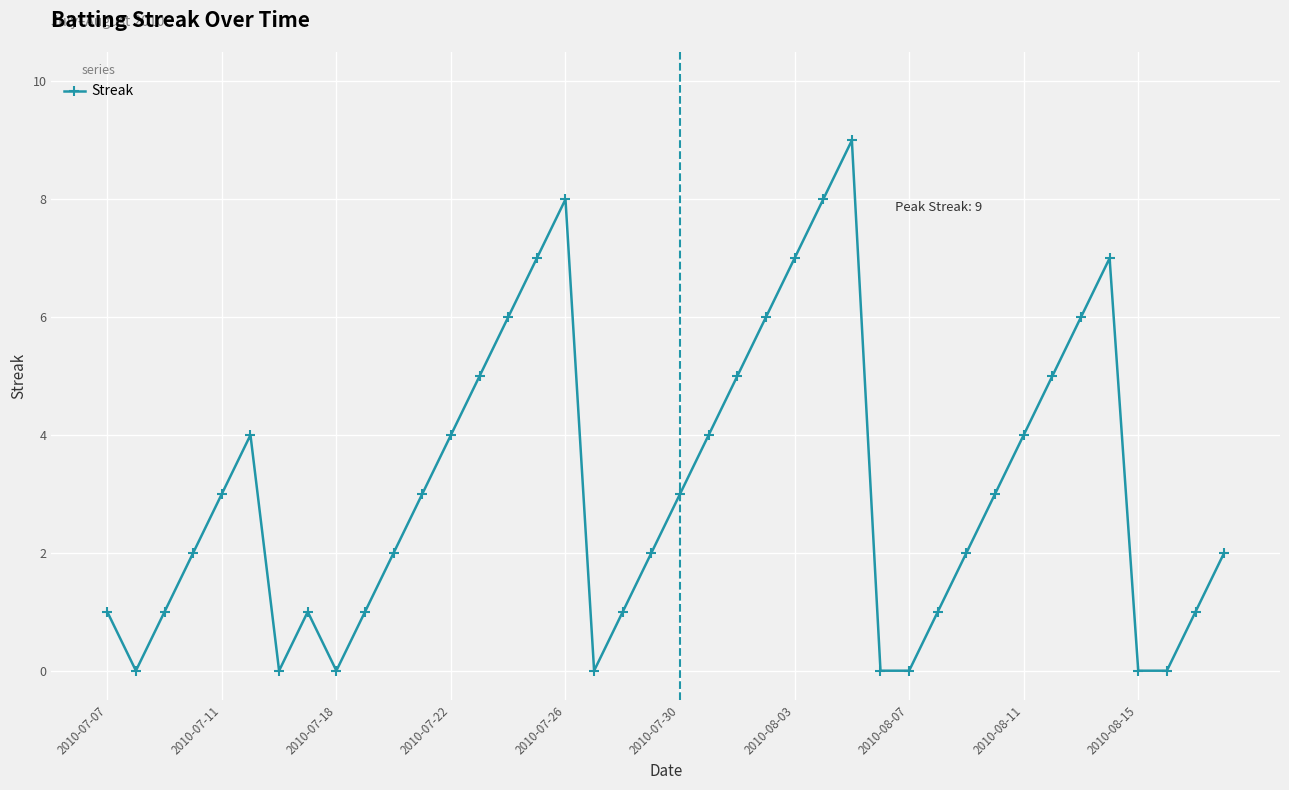

What is the sum of all values?

124